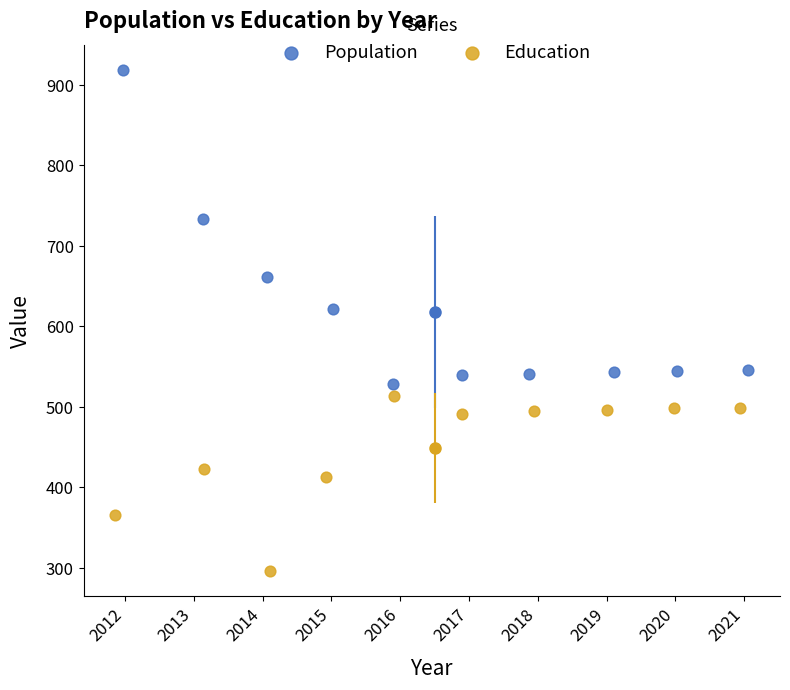

Which series contains the lowest Y value?

Education